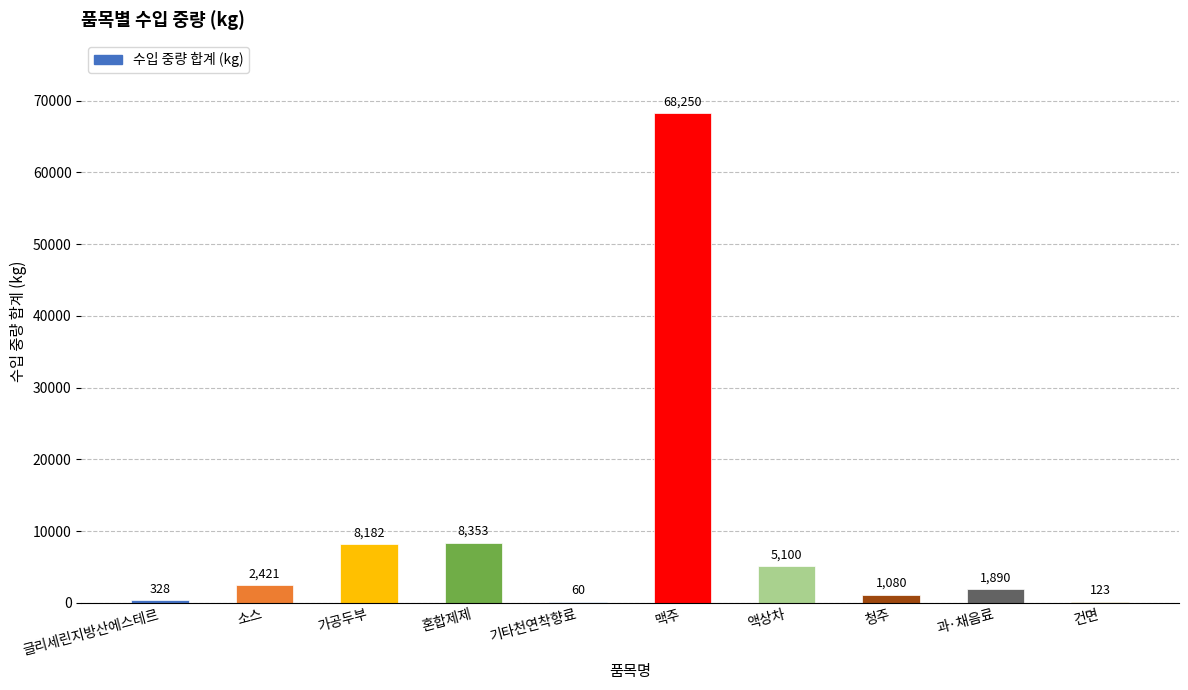

What is the greatest value displayed?

68250